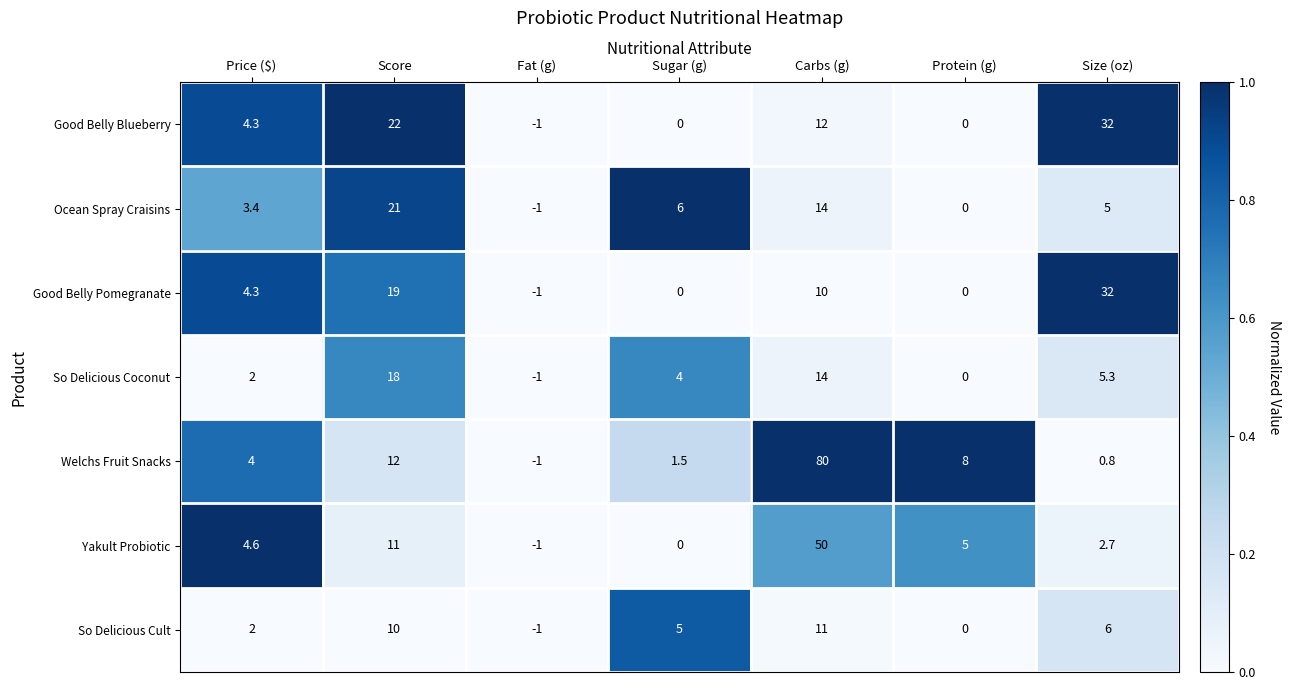

Rank the series at Score from highest to lowest value.

Good Belly Blueberry, Ocean Spray Craisins, Good Belly Pomegranate, So Delicious Coconut, Welchs Fruit Snacks, Yakult Probiotic, So Delicious Cult